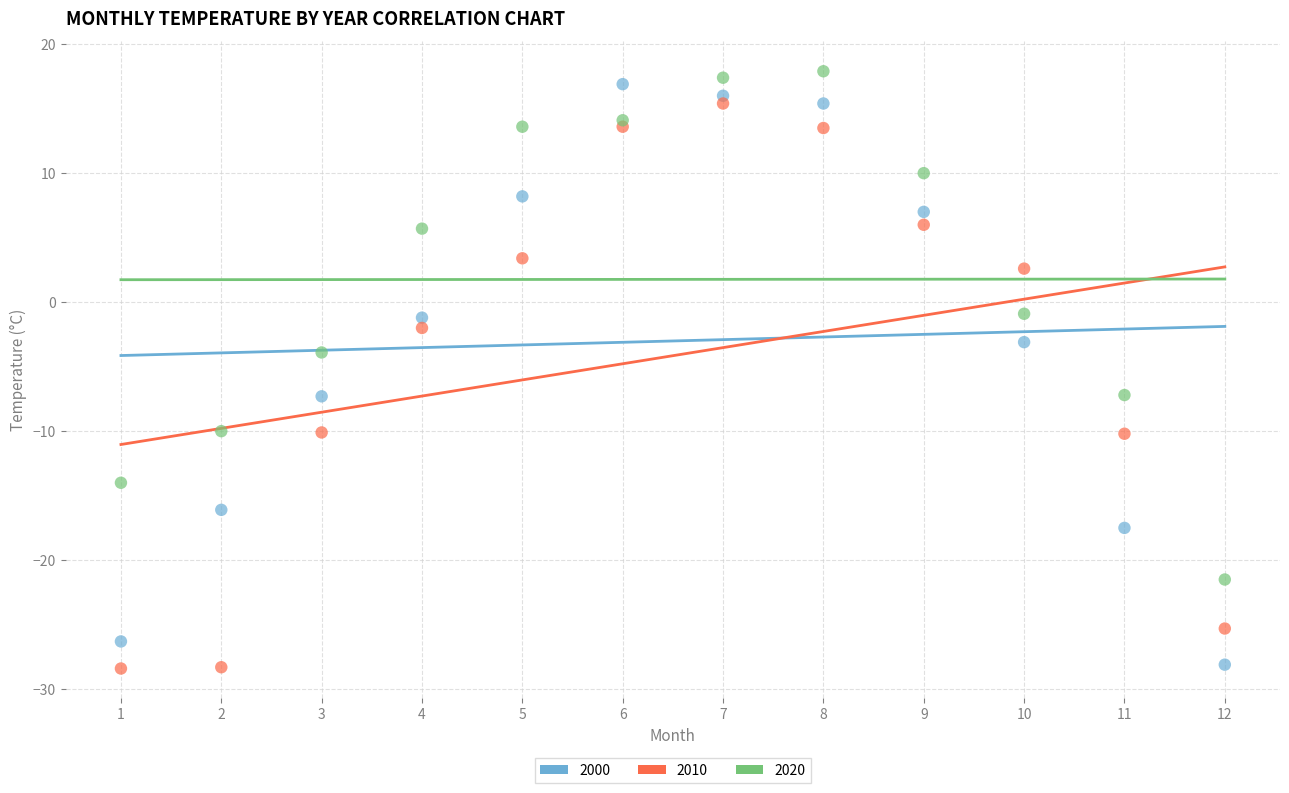

Across all series, what Y value is closest to -5?

-3.9